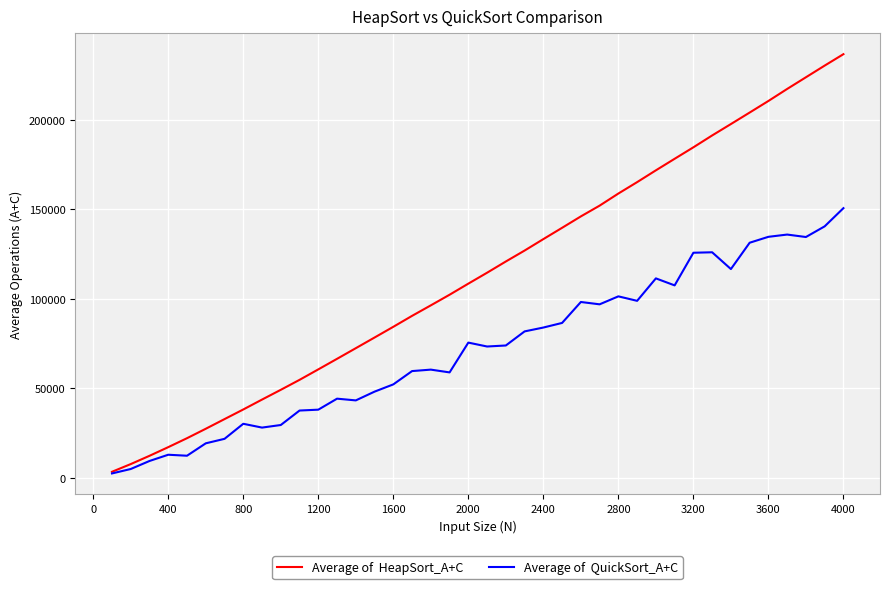

What is the greatest value displayed?

236567